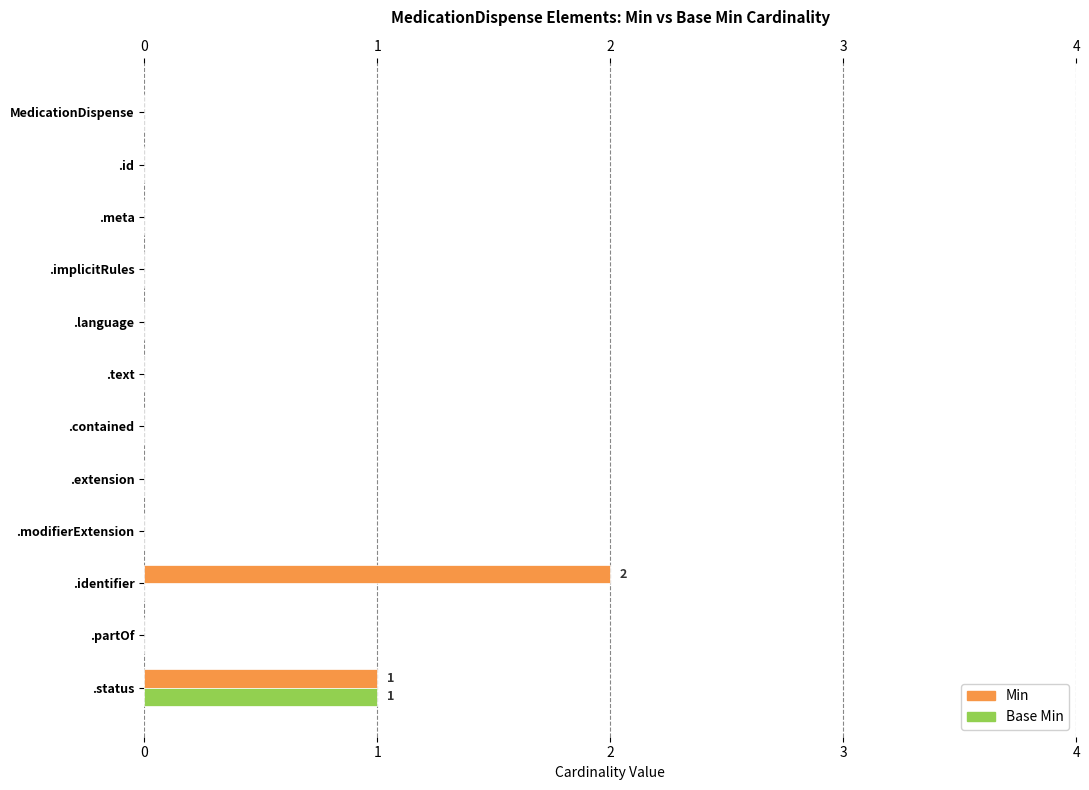

Which series has the largest total across all categories?

Min